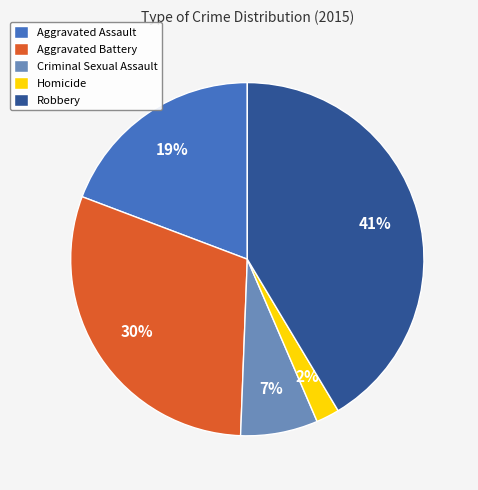

To the nearest percent, what percentage of the pie is Aggravated Assault?

19%